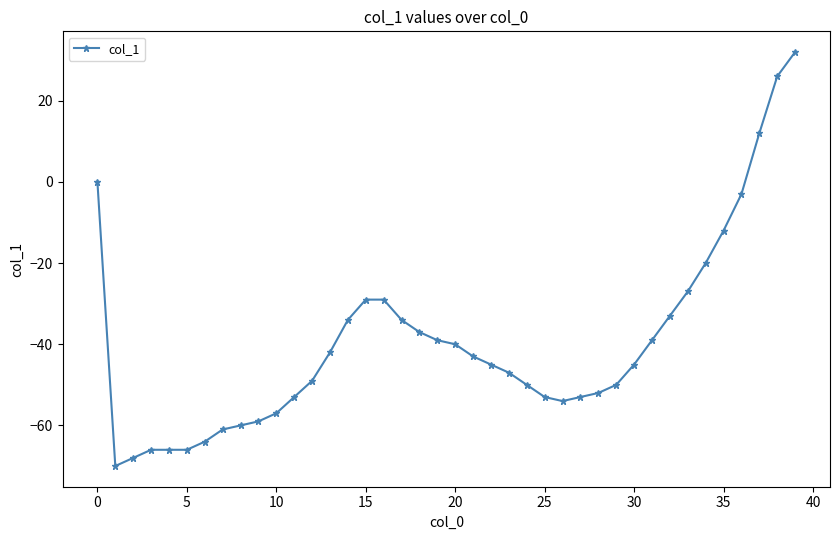

What is the sum of all values?

-1579